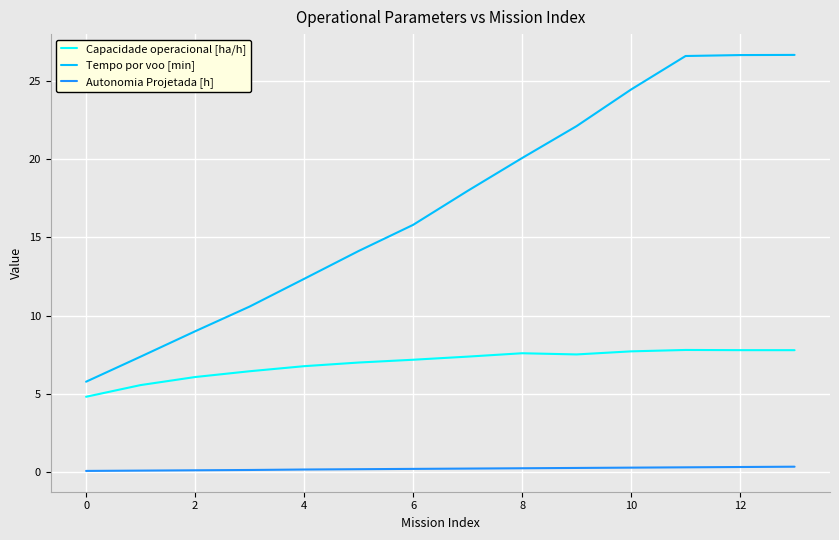

What is the highest value of the Tempo por voo [min] series?

26.7